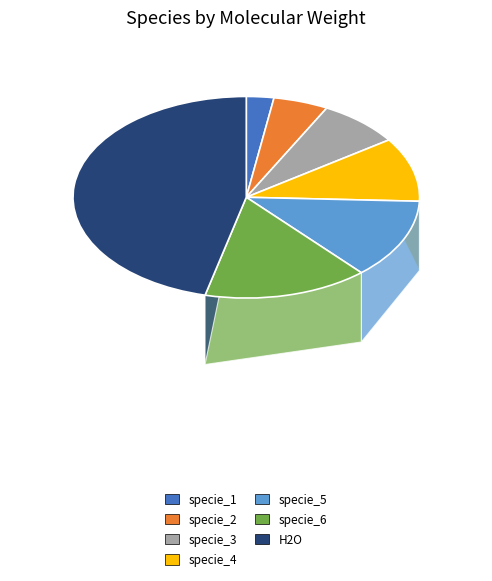

To the nearest percent, what percentage of the pie is specie_2?

5%